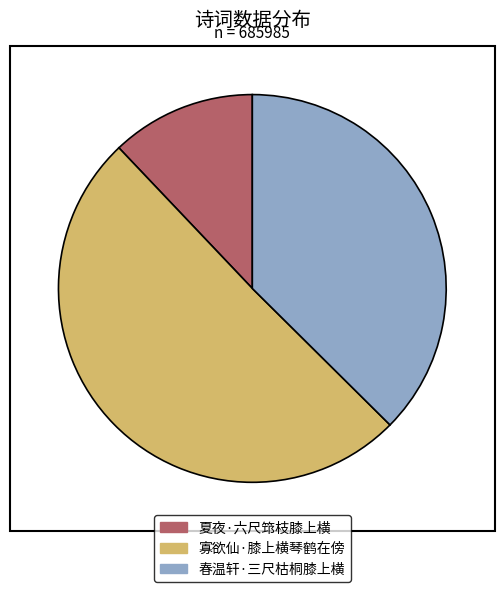

Is it true that 春温轩·三尺枯桐膝上横 is 37% of the pie?

True